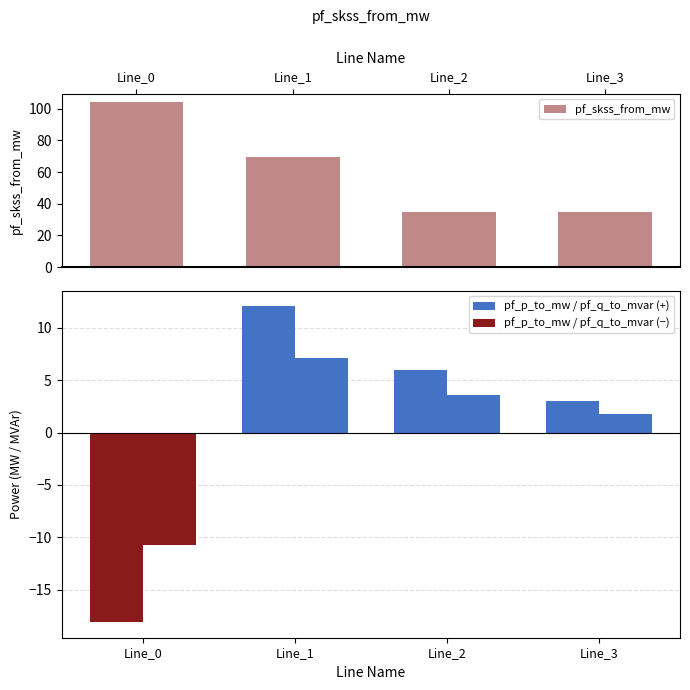

Reading left to right, extract all data points from this chart.

pf_skss_from_mw: Line_0=104.2	Line_1=69.5	Line_2=34.7	Line_3=34.7
pf_p_to_mw: Line_0=-18.1	Line_1=12.1	Line_2=6.0	Line_3=3.0
pf_q_to_mvar: Line_0=-10.7	Line_1=7.1	Line_2=3.6	Line_3=1.8